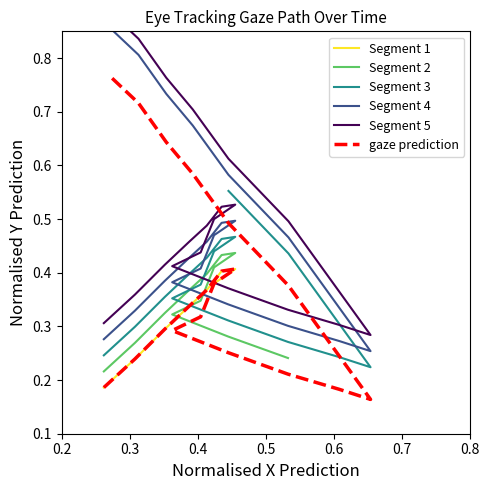

What is the sum of all values?

9.4